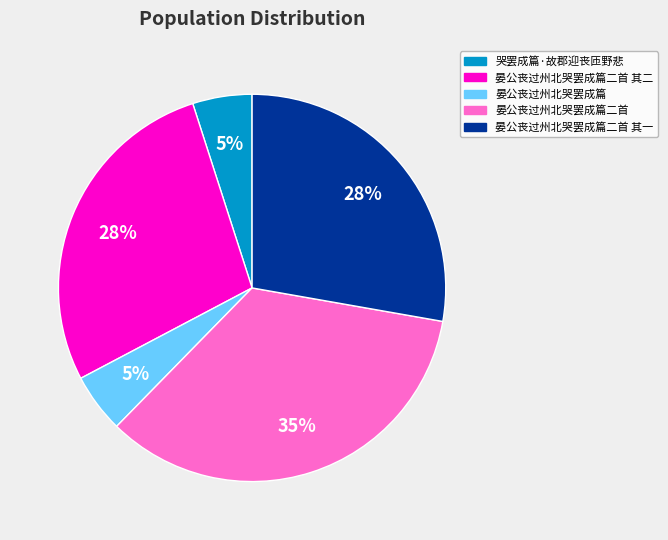

How many segments does this pie chart have?

5